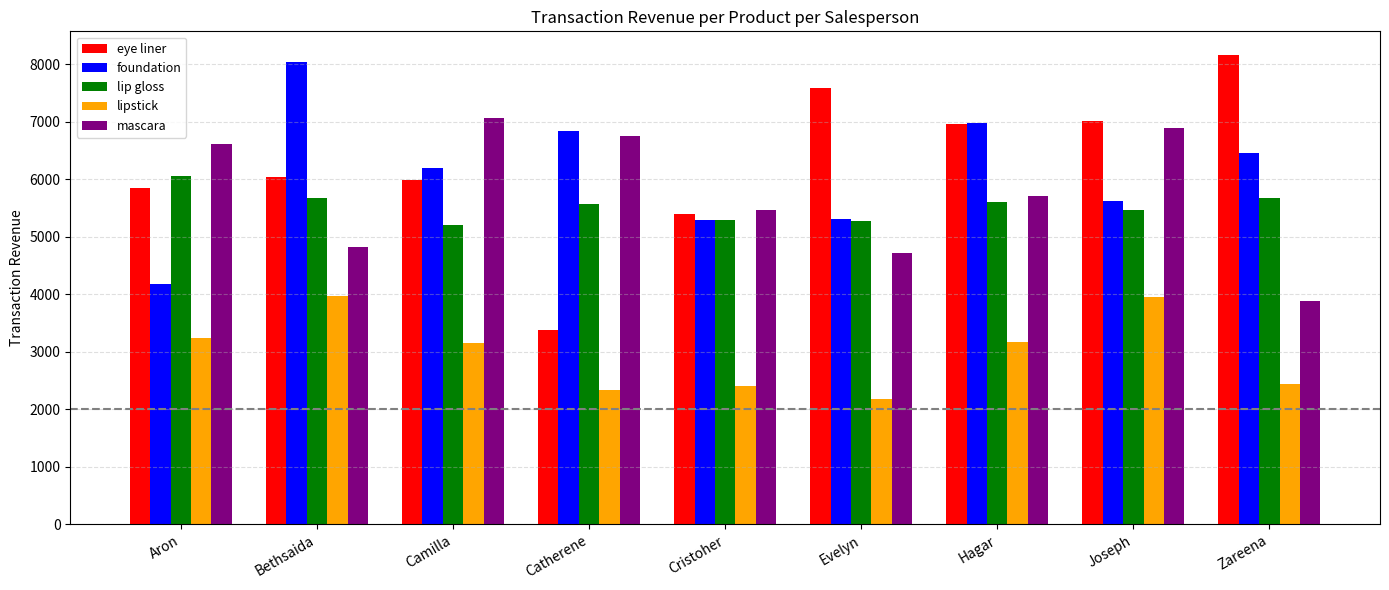

What is the difference between the foundation values at Evelyn and Zareena?

1137.9